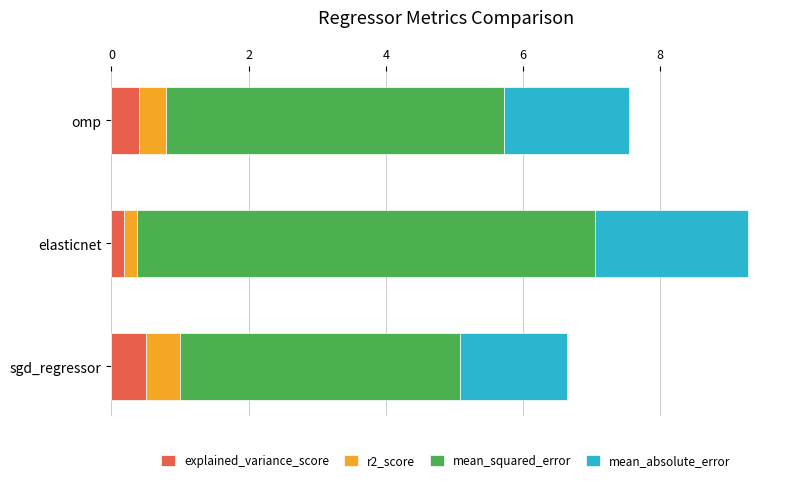

The explained_variance_score series shows 0.2 at sgd_regressor. True or false?

False